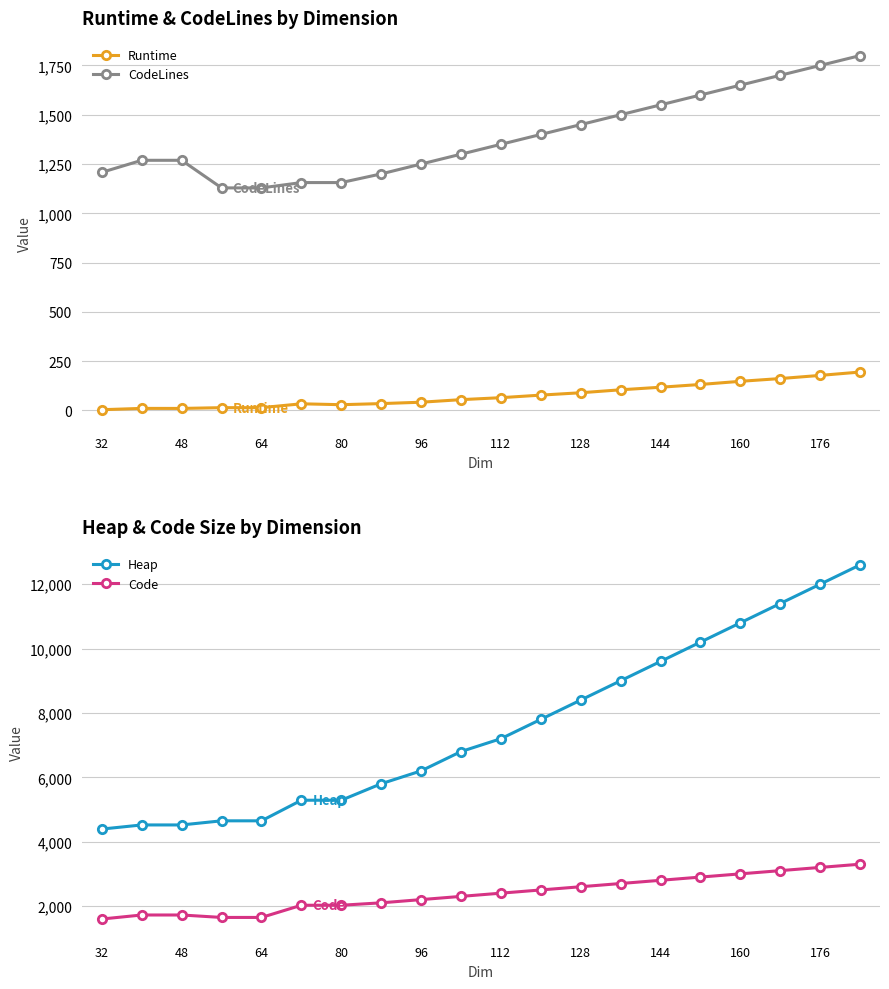

True or false: CodeLines and Runtime cross at least once.

False